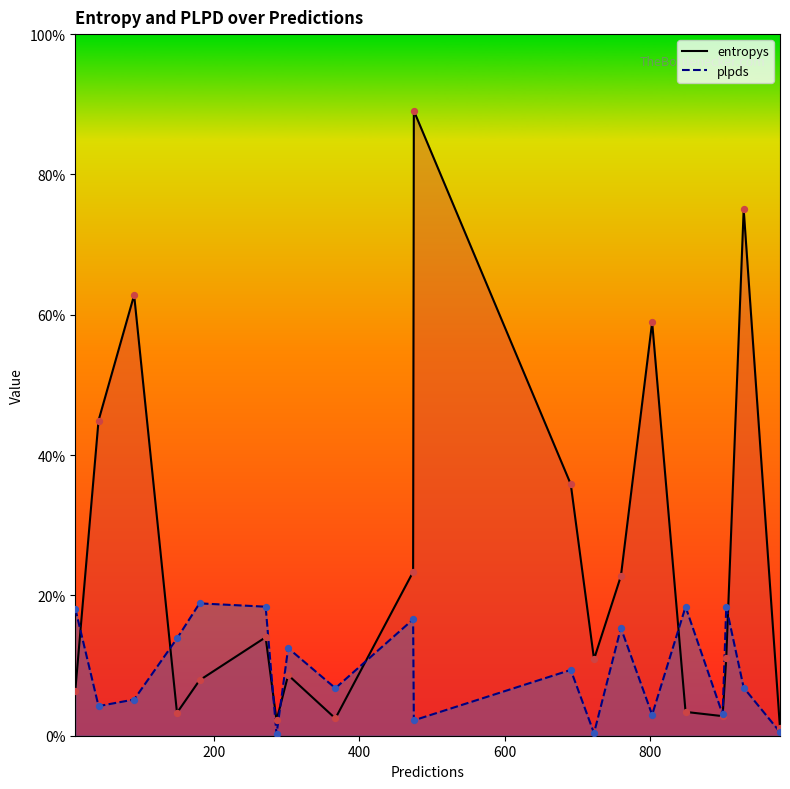

Which series has the largest total across all categories?

entropys_line